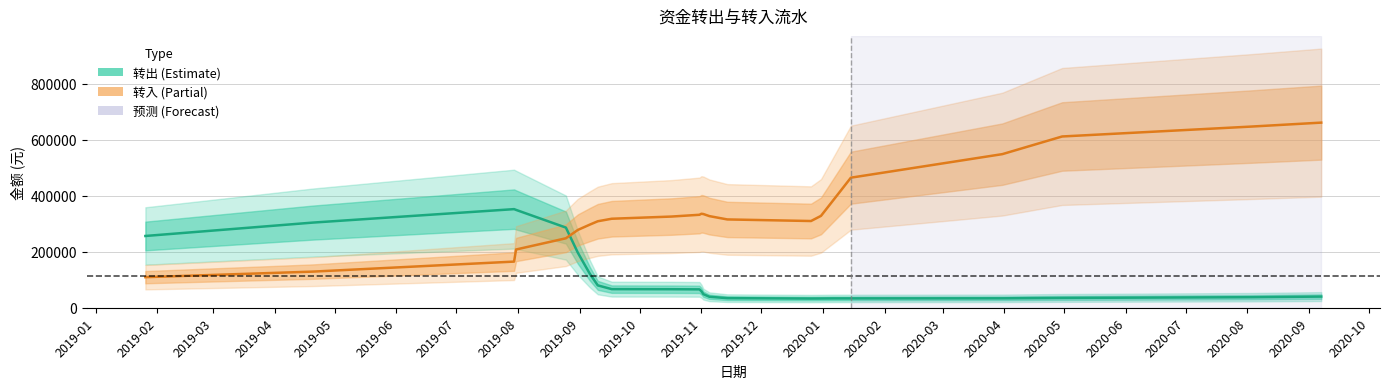

Is this an area chart (filled region under the line)?

No